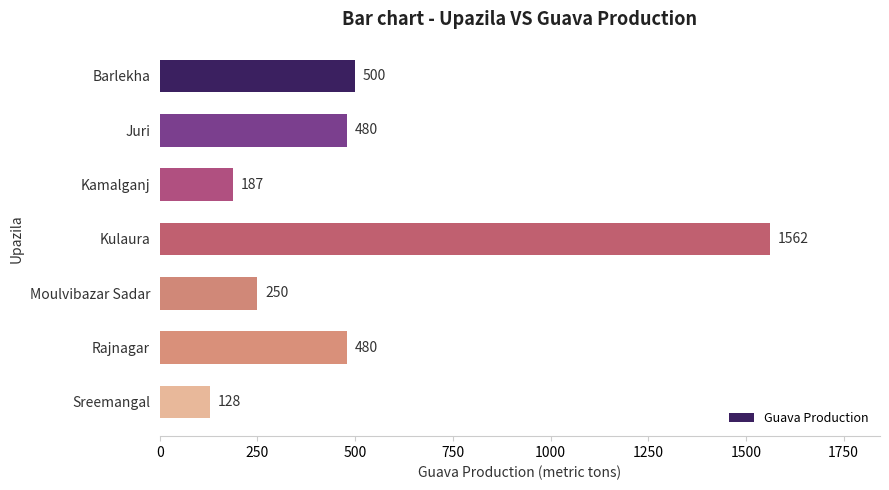

Is it true that the value at Kamalganj is 187?

True